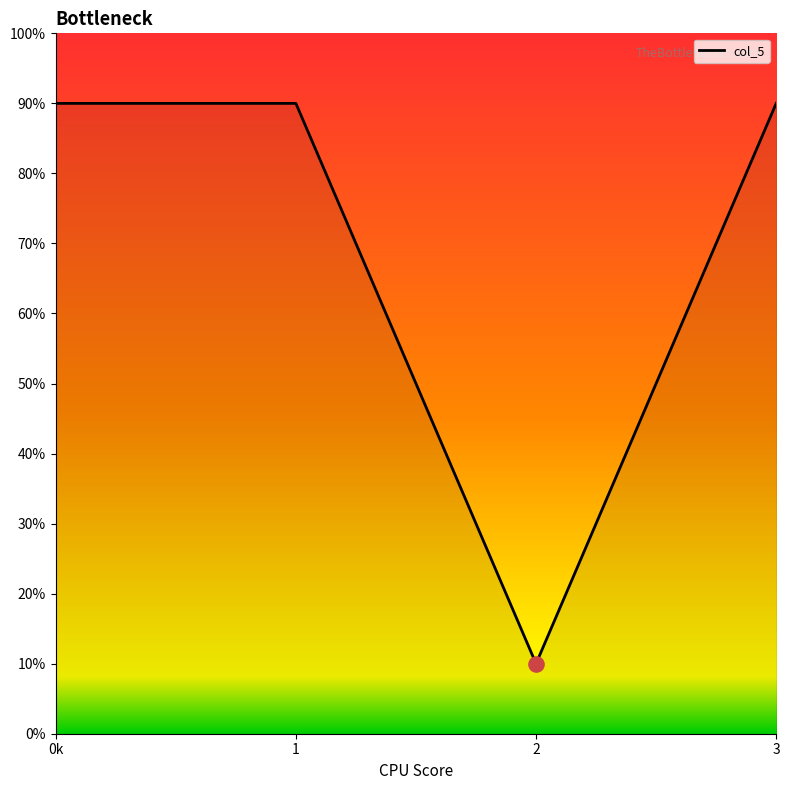

Which has a higher value, 0k or 3?

0k